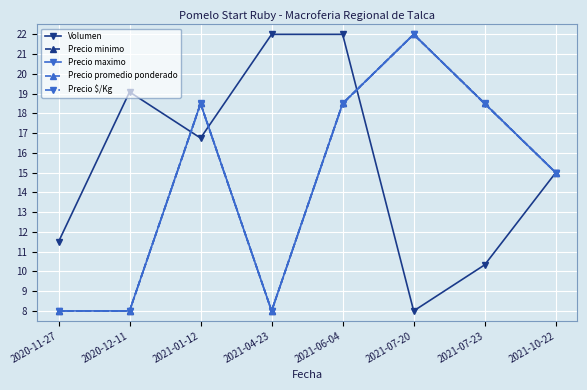

Between 2020-11-27 and 2021-07-20, which series saw the biggest shift?

Precio minimo